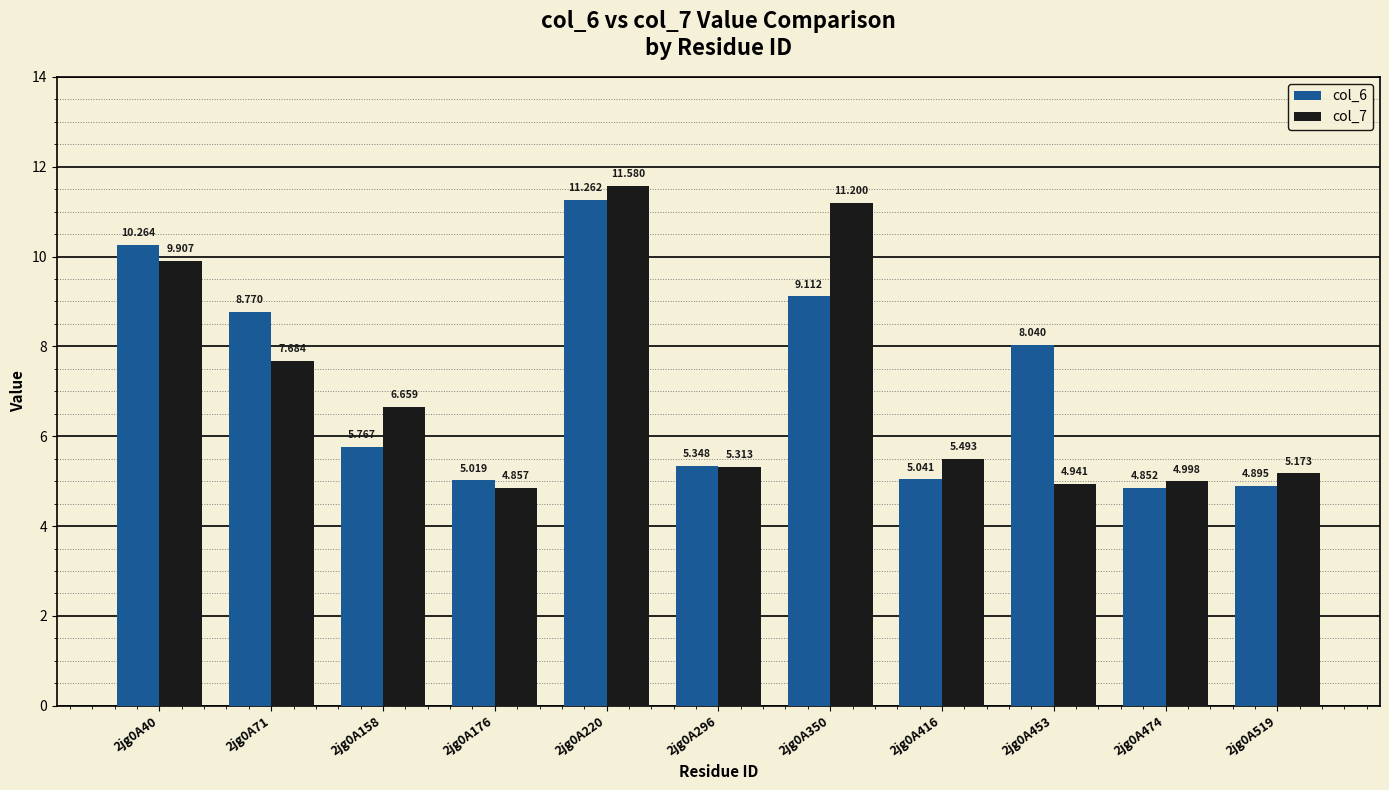

Is the value of col_7 at 2jg0A350 greater than the value of col_6 at 2jg0A296?

Yes